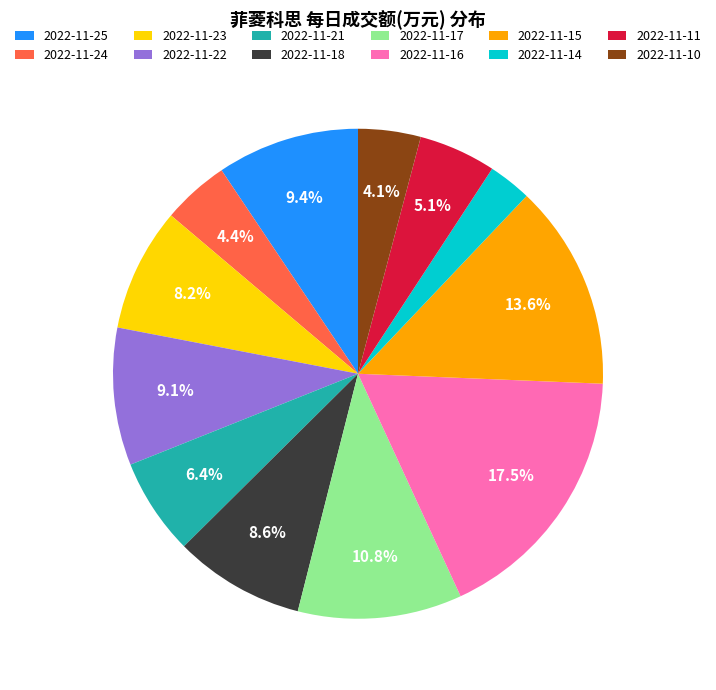

Which slice is the smallest?

2022-11-14